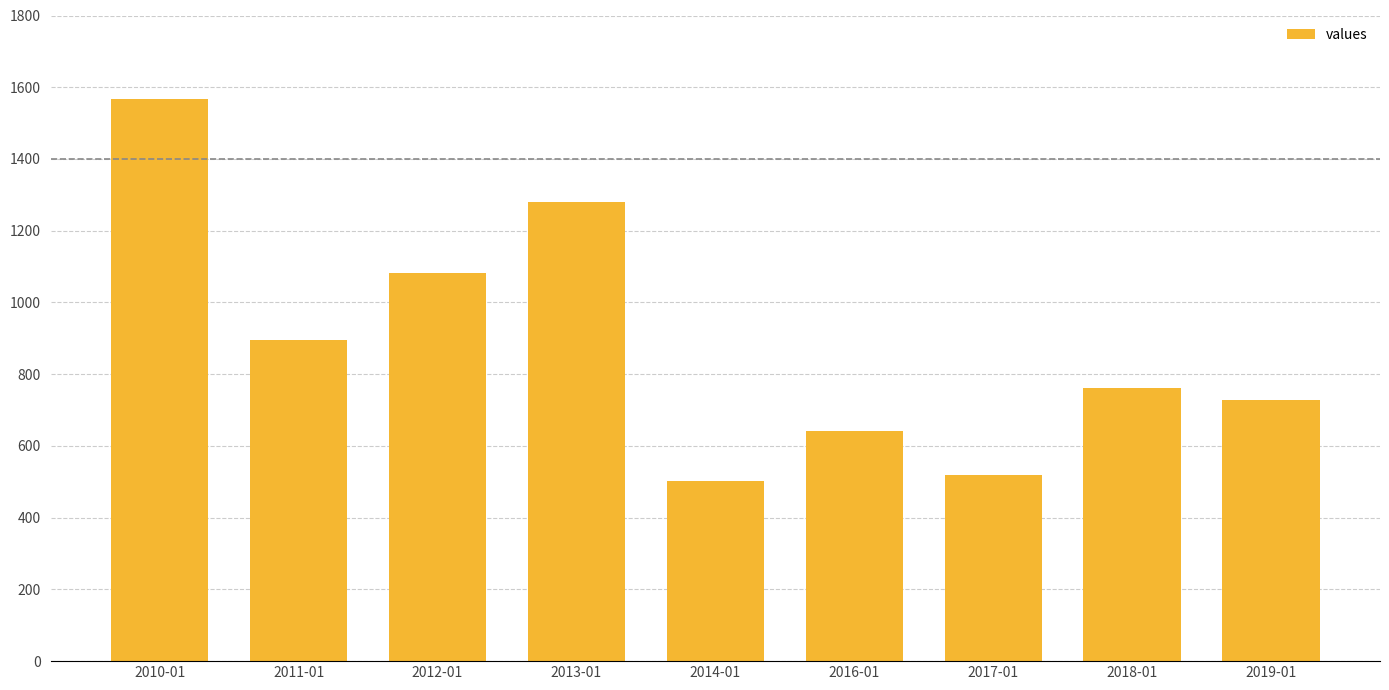

What is the change in value from 2010-01 to 2011-01?

-671.9